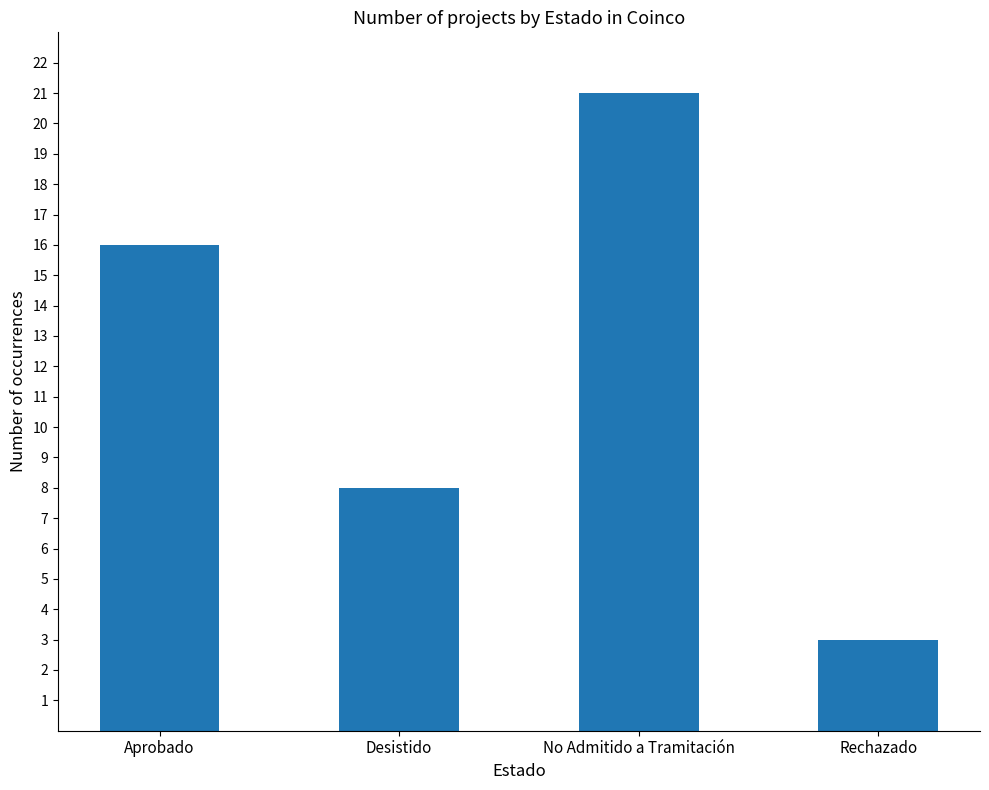

Reading left to right, list all the values displayed in this chart.

Aprobado=16	Desistido=8	No Admitido a Tramitación=21	Rechazado=3